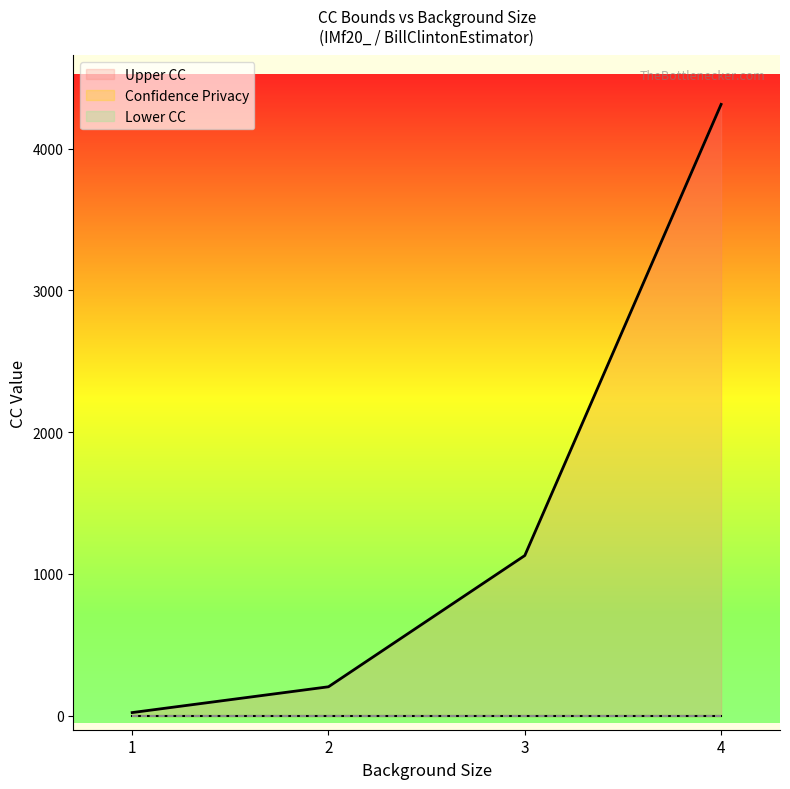

Reading left to right, extract all data points from this chart.

Lower CC: 1=0	2=0	3=0	4=0
Confidence Privacy: 1=0	2=0	3=0	4=0
Upper CC: 1=21	2=203	3=1129	4=4312